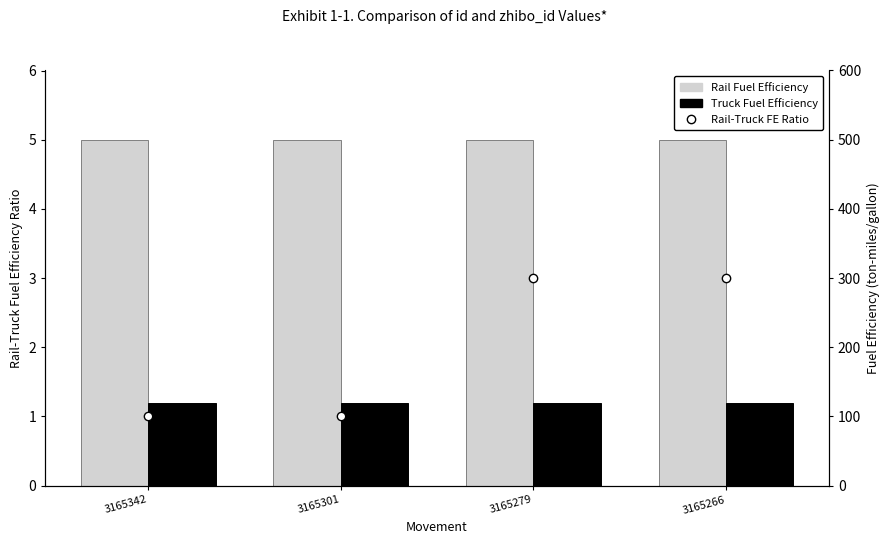

Count the Rail Fuel Efficiency values in the range 4 to 5.

4